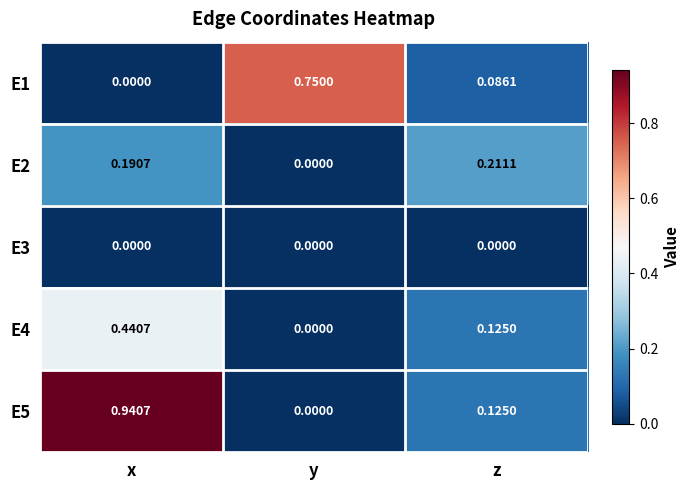

At which category does the chart reach its peak across all series?

x